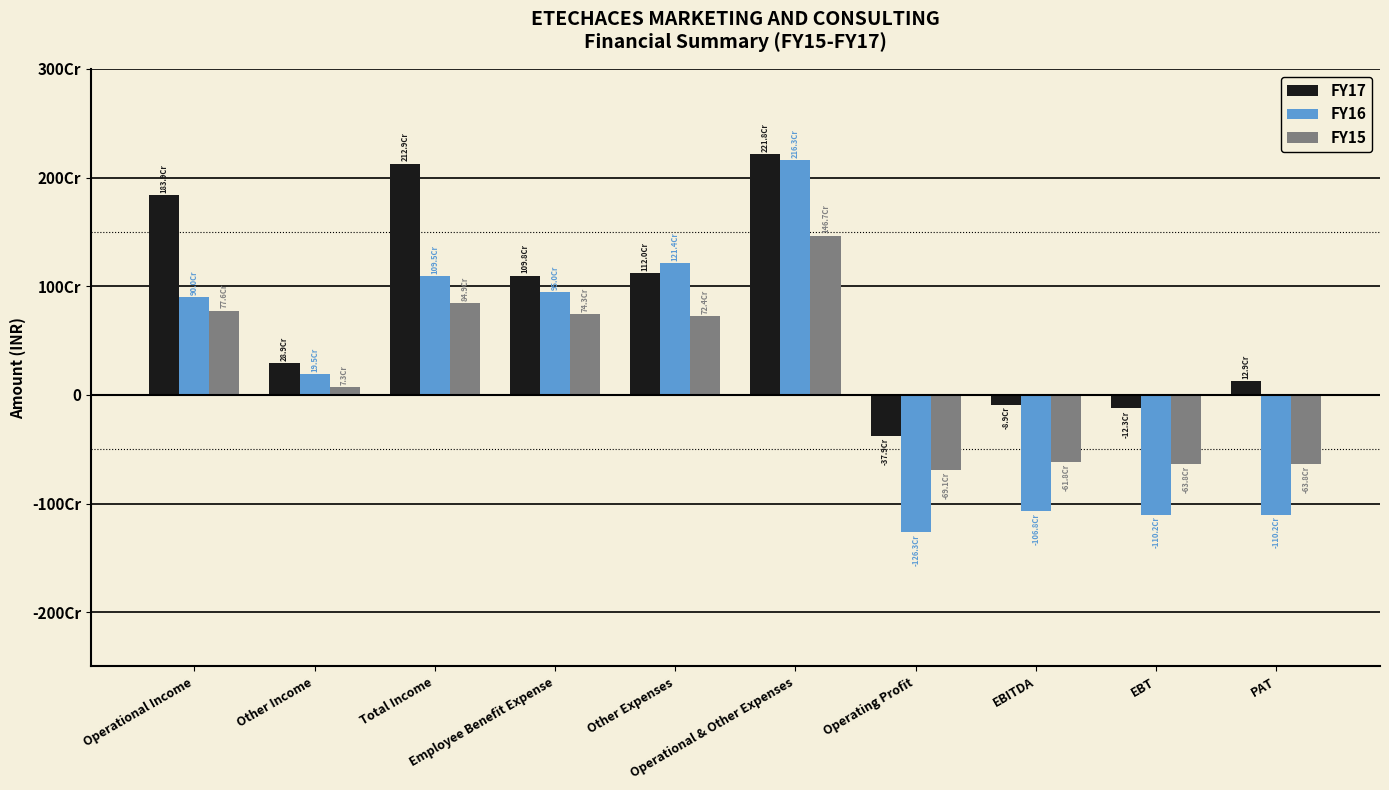

What are all the series names shown in the legend?

FY17, FY16, FY15